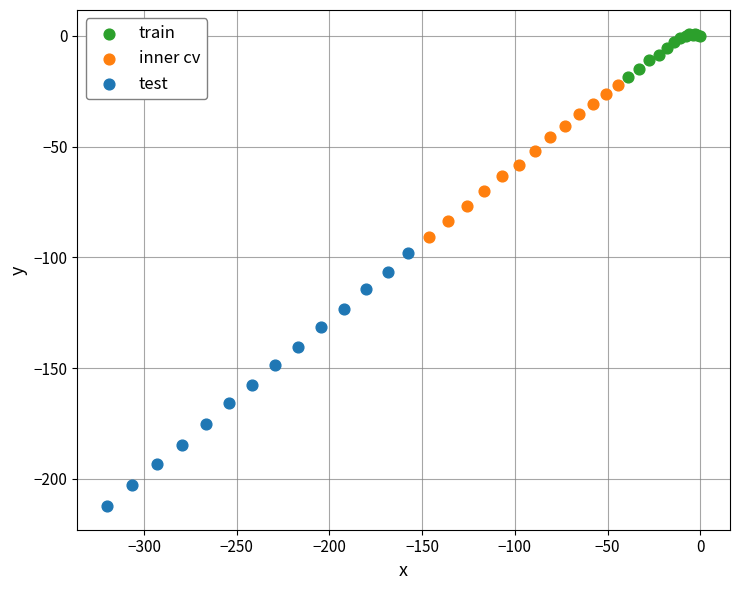

Which series has the largest Y range (max minus min)?

test